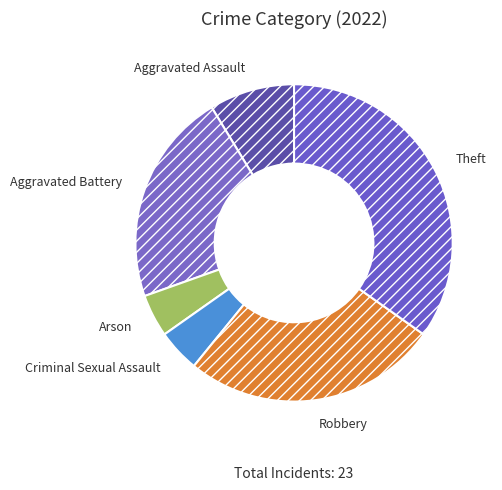

How many segments does this pie chart have?

6